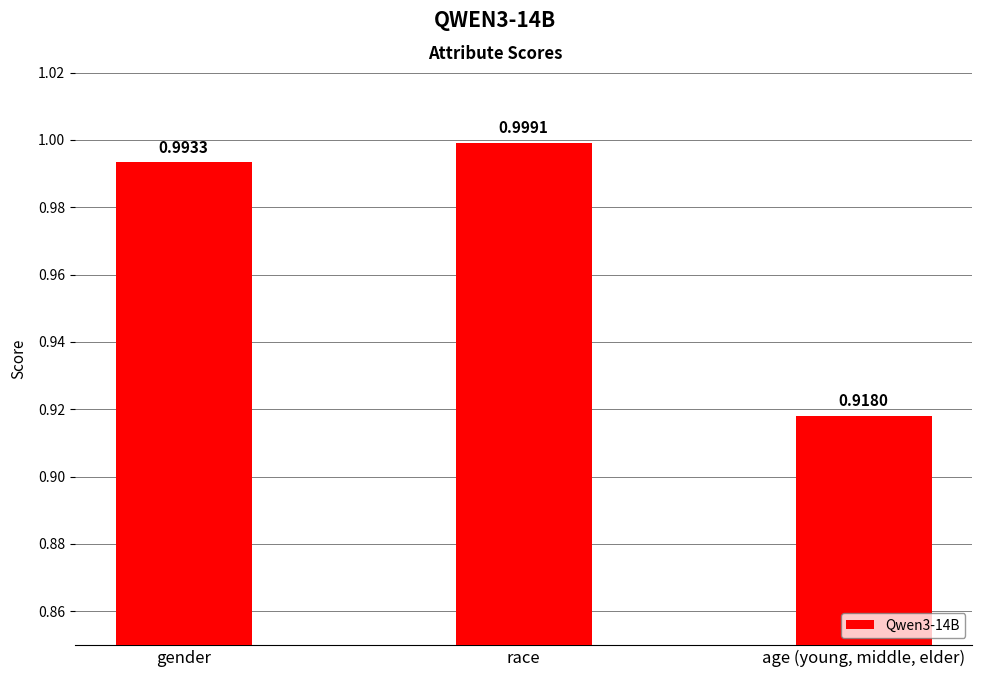

Where is the data nearest to the value 0?

age (young, middle, elder)